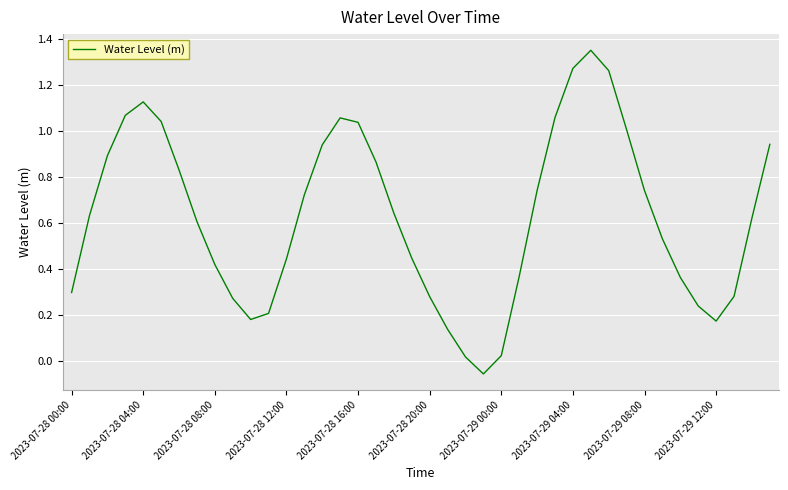

How many lines are shown in the chart?

1